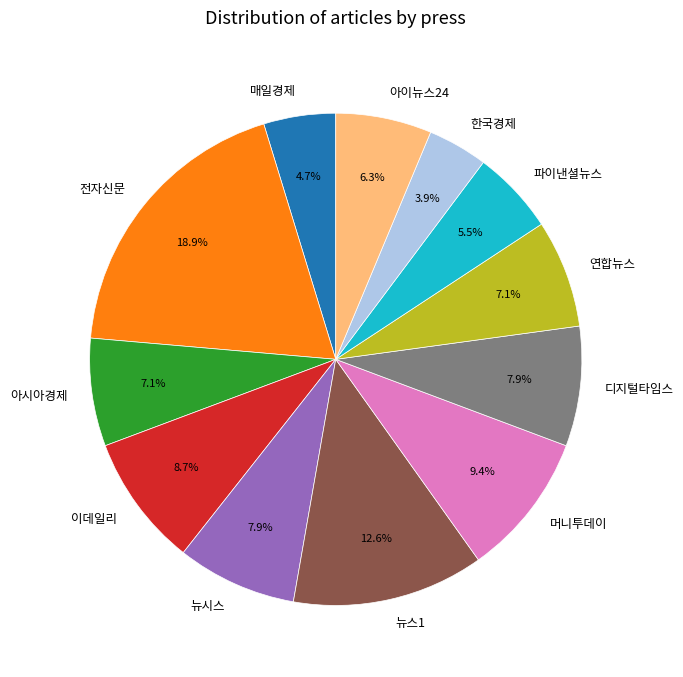

Which has a higher value, 아이뉴스24 or 이데일리?

이데일리